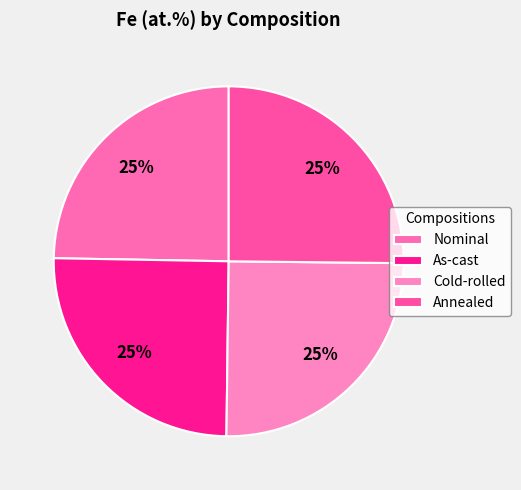

Combined, what portion of the pie is Annealed and Cold-rolled?

50.2%